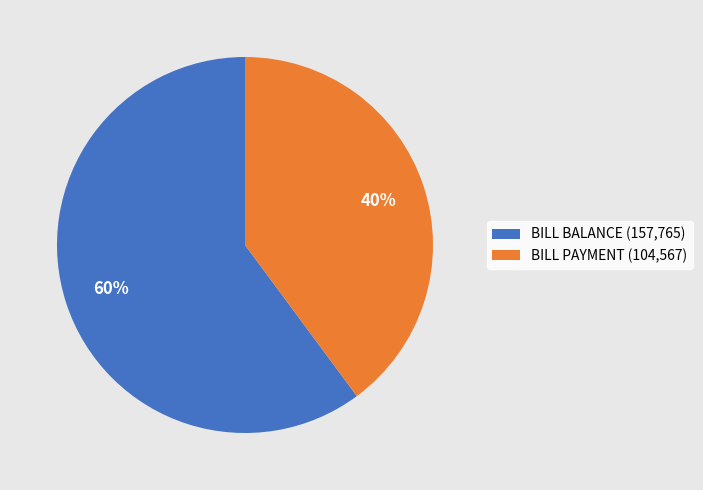

Rank the categories by value from lowest to highest.

BILL PAYMENT, BILL BALANCE